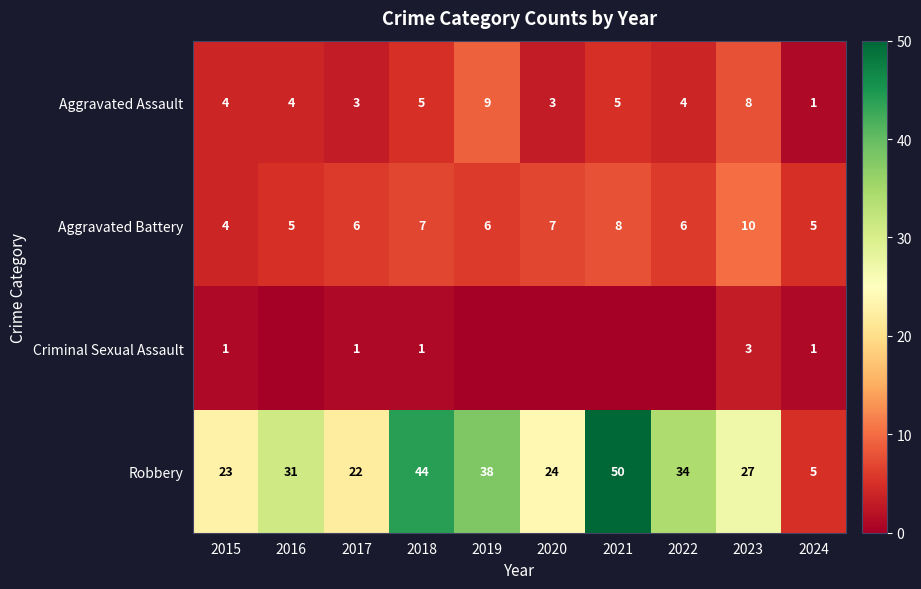

True or false: Aggravated Battery has a value of 13 at 2021.

False